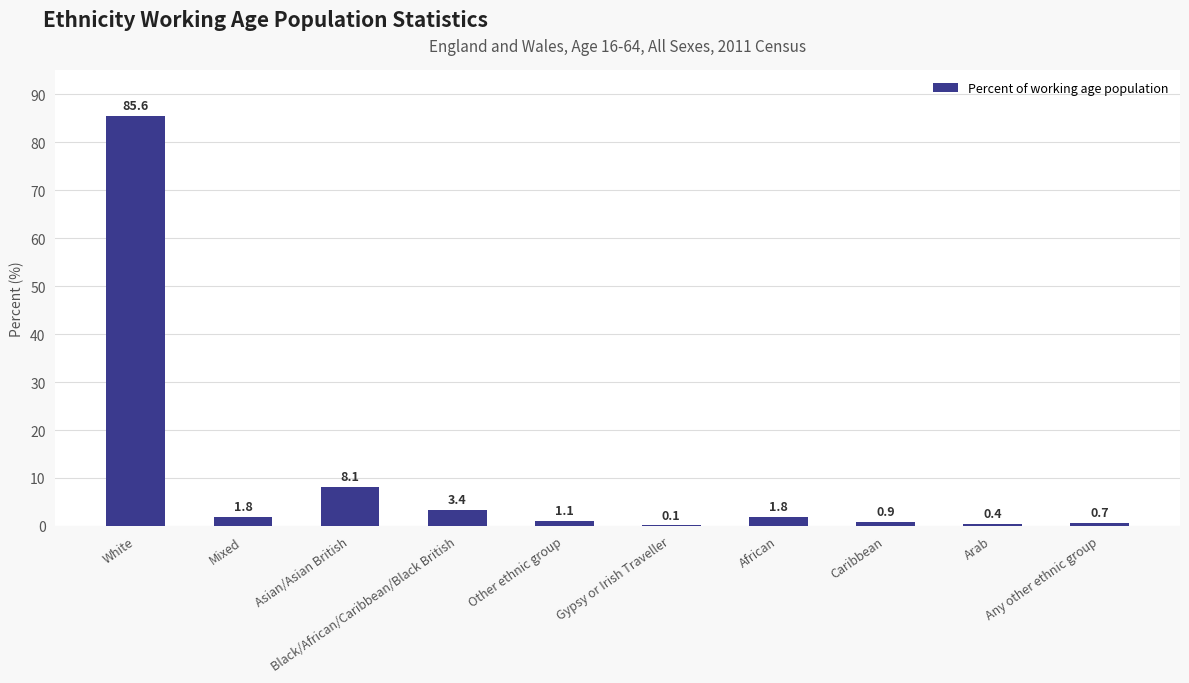

Which category has the highest value across all series?

White